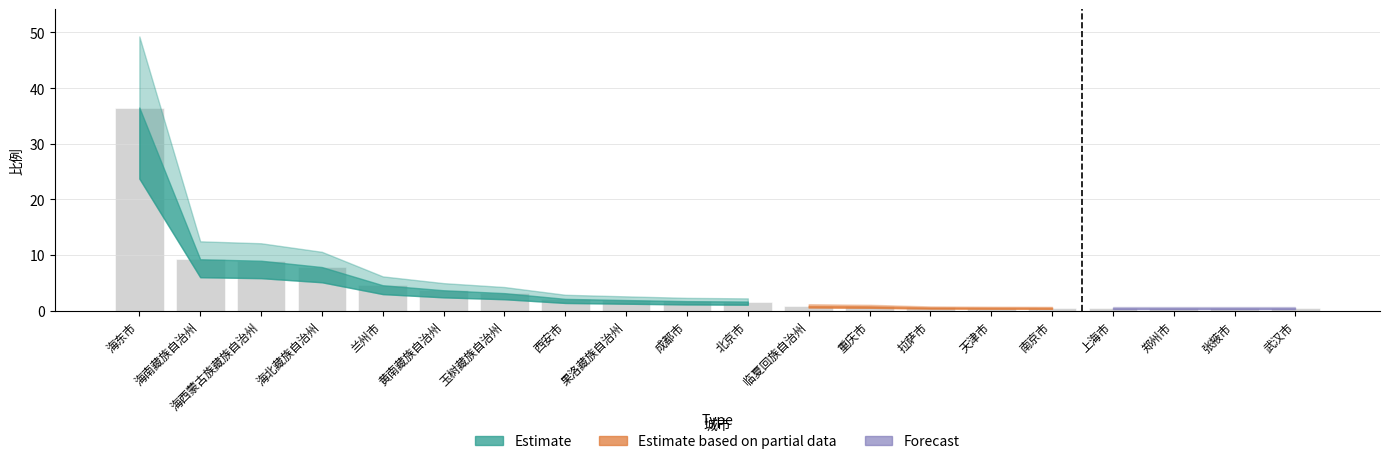

Does the chart contain stacked bars?

No